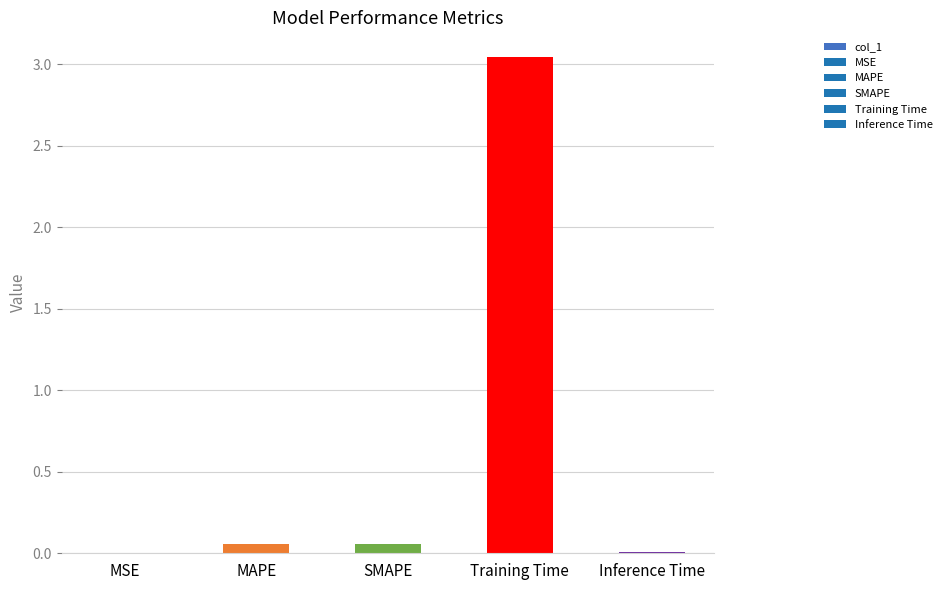

What is the sum of the values at Training Time and SMAPE?

3.1